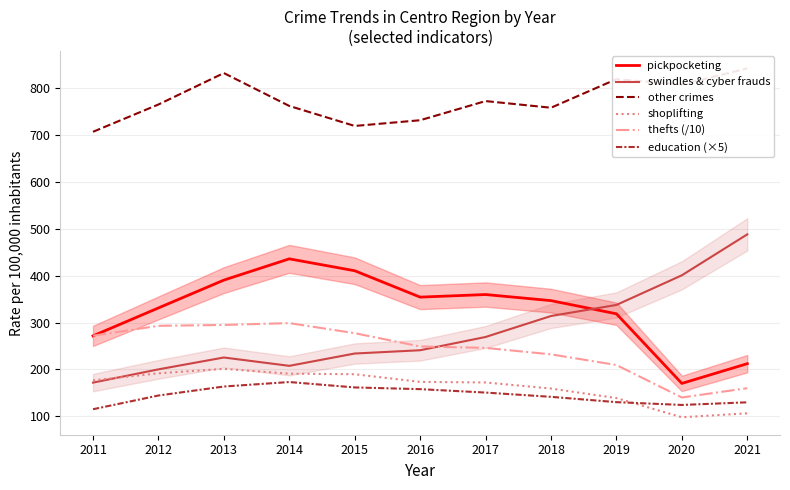

At which label does education (×5) first exceed 144?

2012